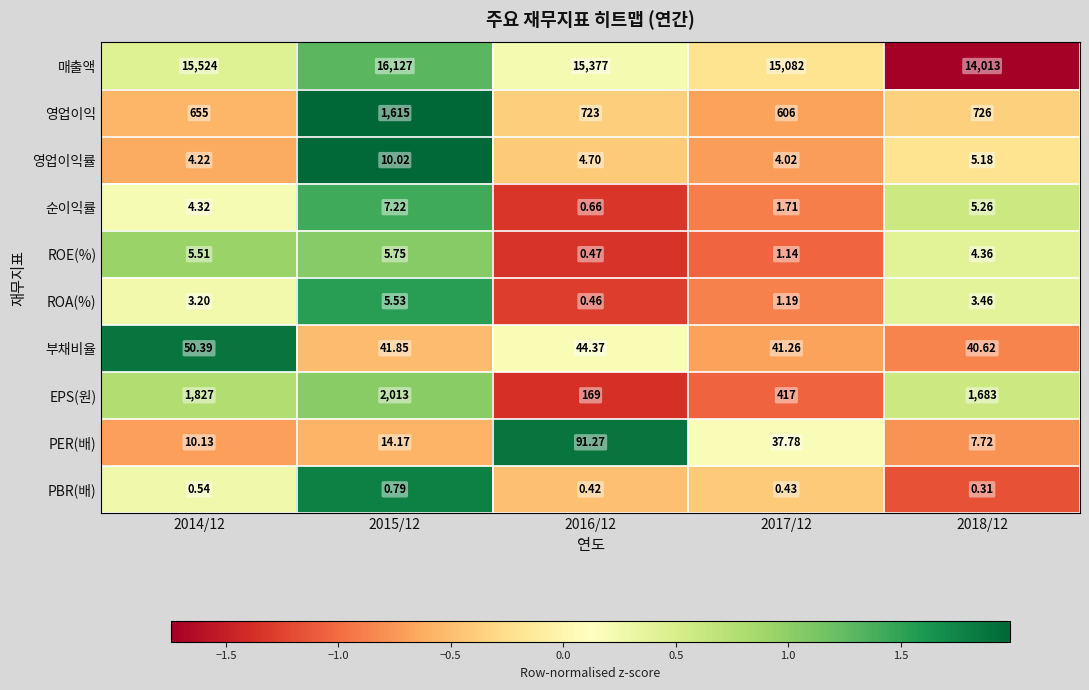

Between 2014/12 and 2017/12, which series saw the biggest shift?

EPS(원)